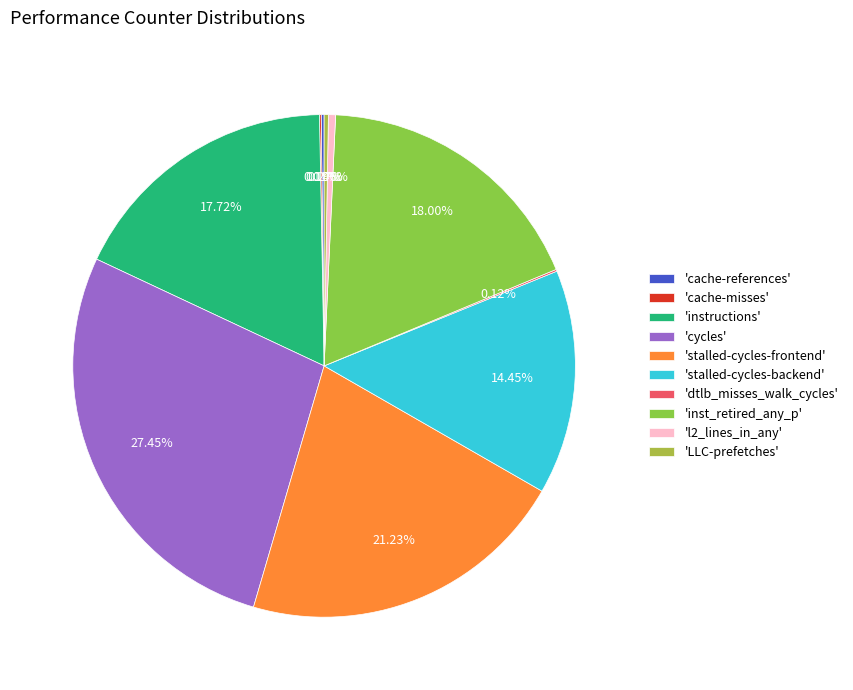

Which slice is the smallest?

cache-misses